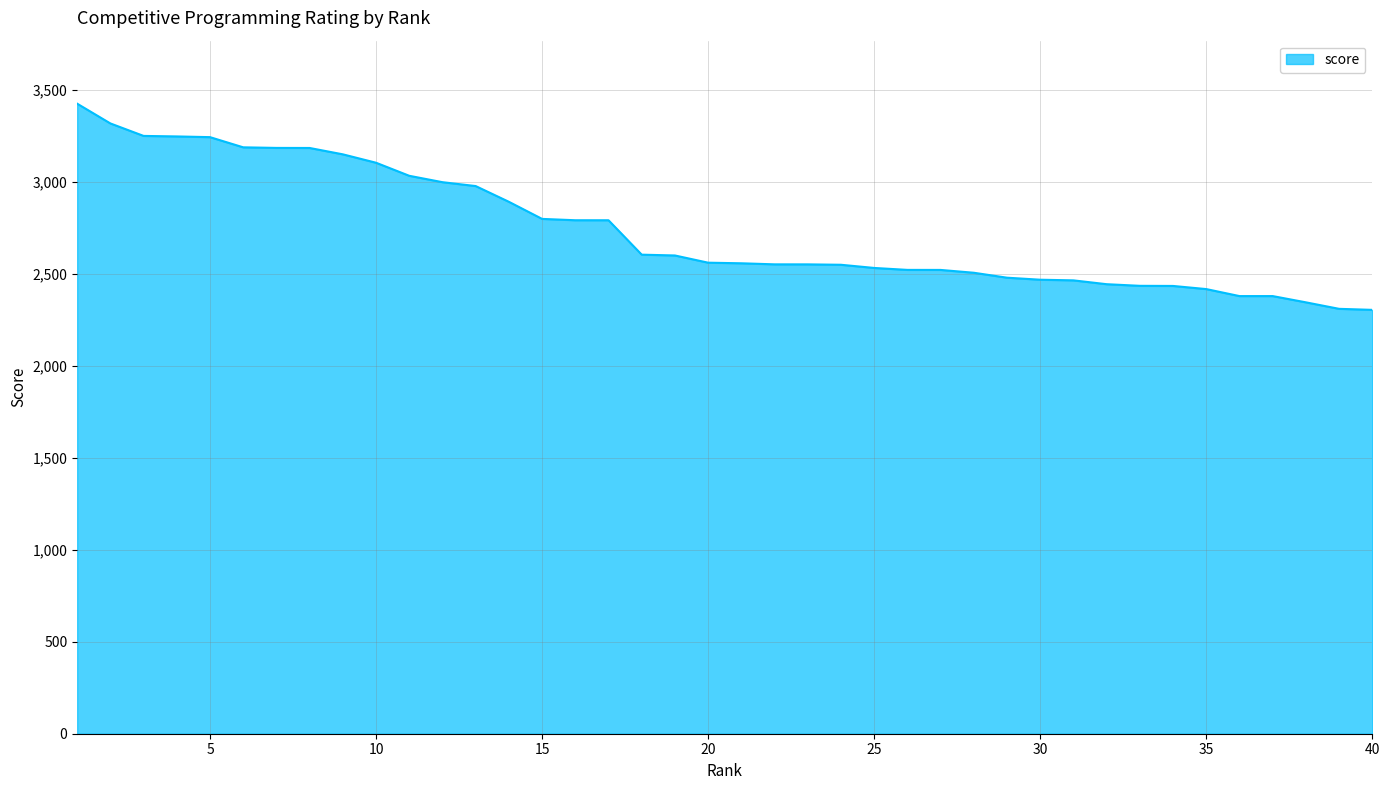

What is the difference between the maximum and minimum values?

1120.6